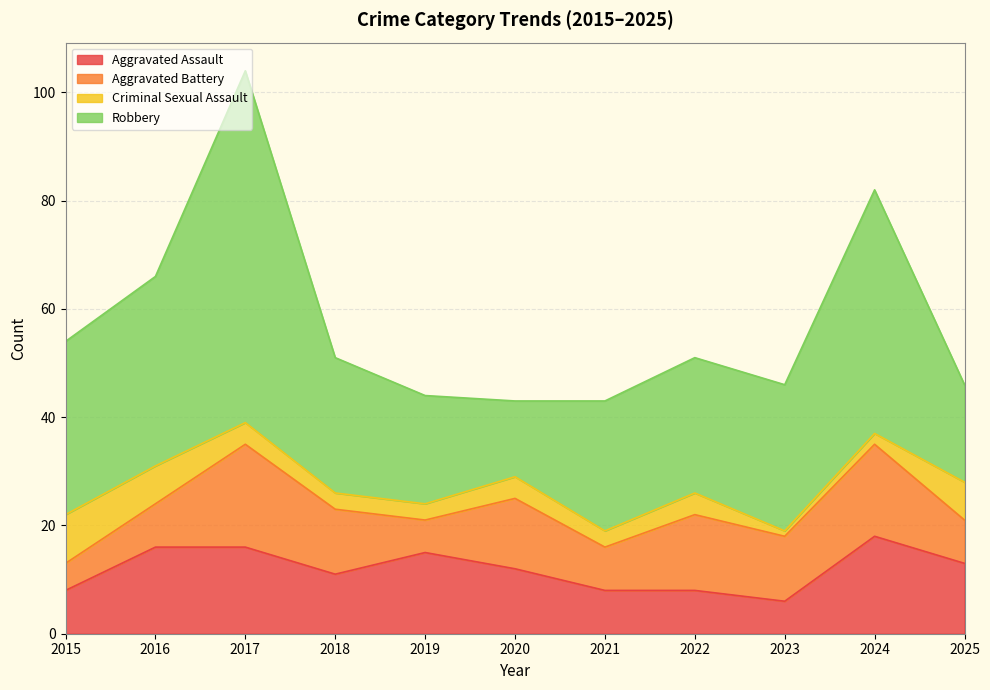

True or false: Aggravated Assault and Robbery intersect in this chart.

False